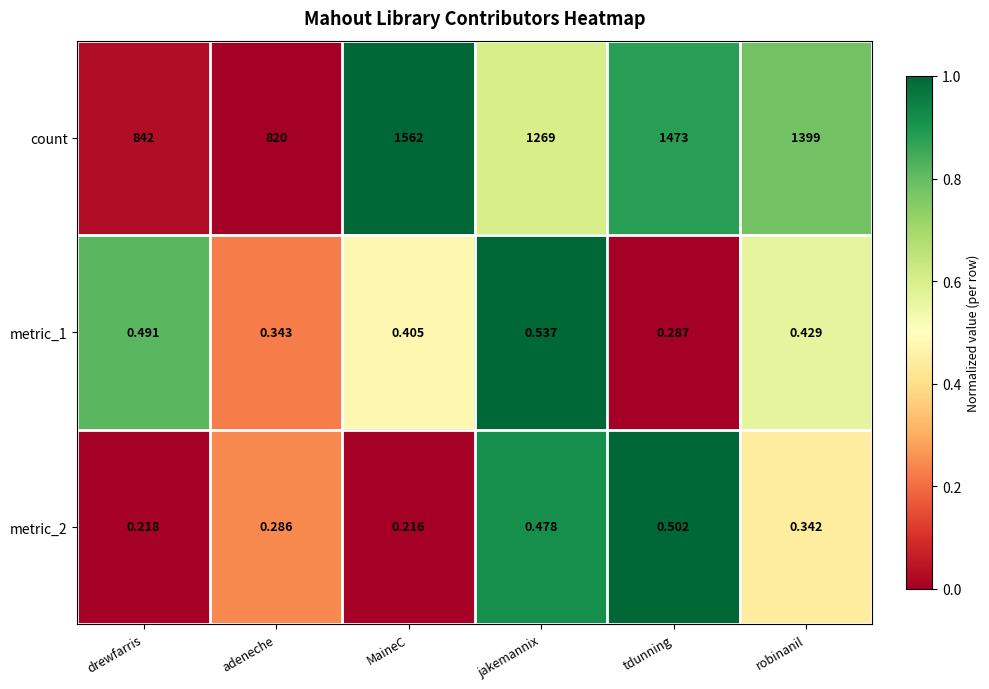

What is the total value across all series at robinanil?

1399.8